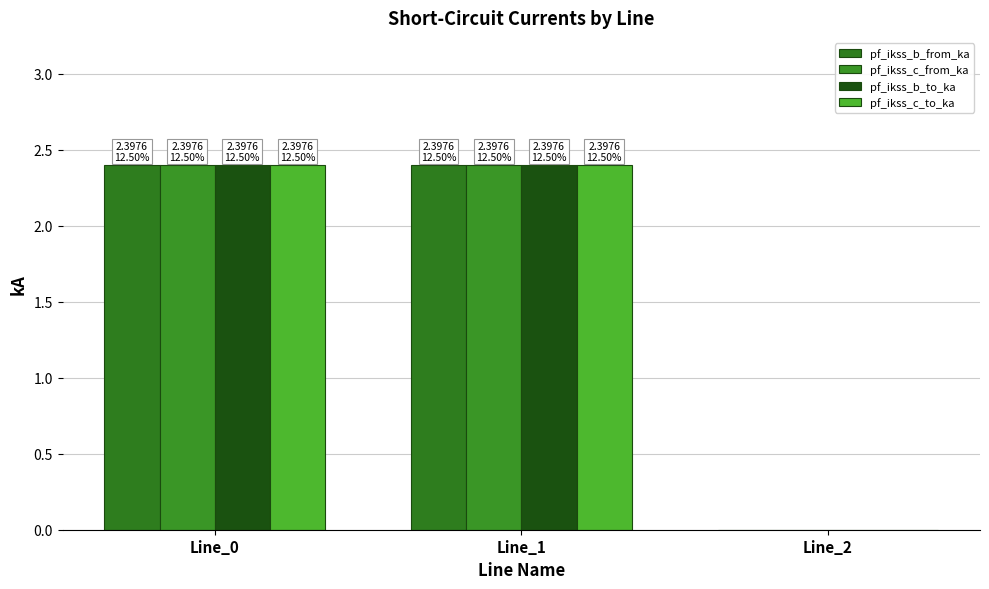

How many categories are shown in the chart?

3